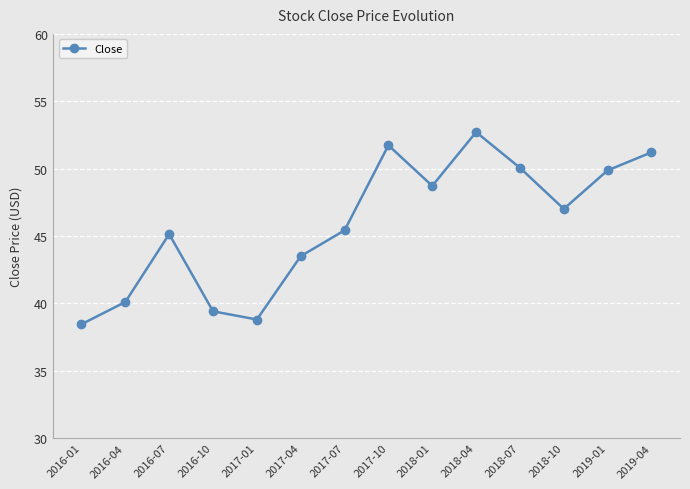

What is the change in value from 2016-04 to 2017-04?

+3.4